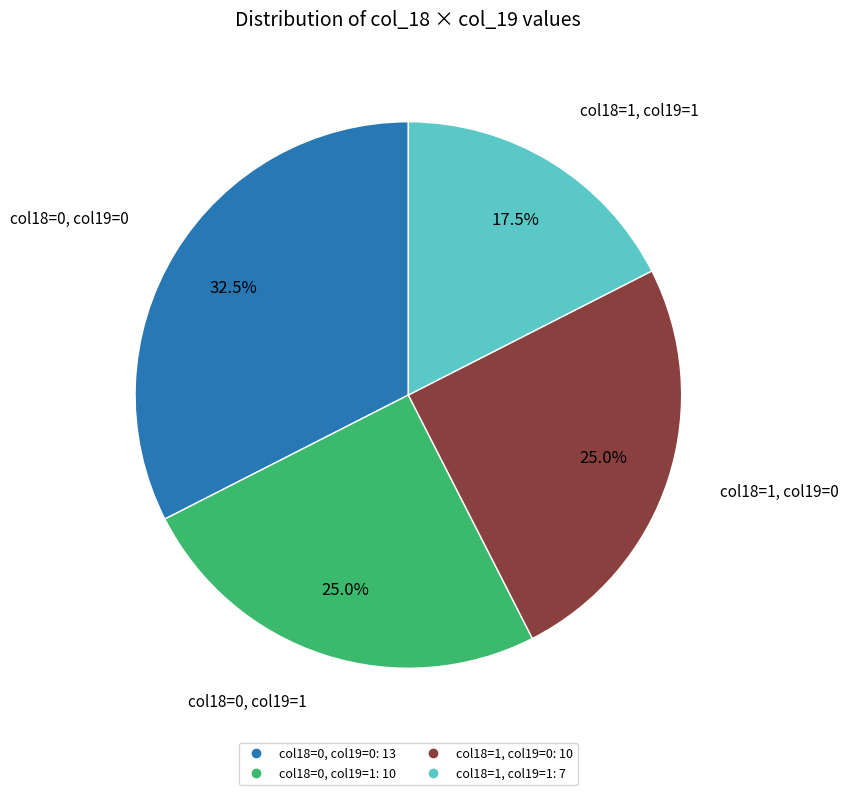

Is there a majority slice in this chart?

No